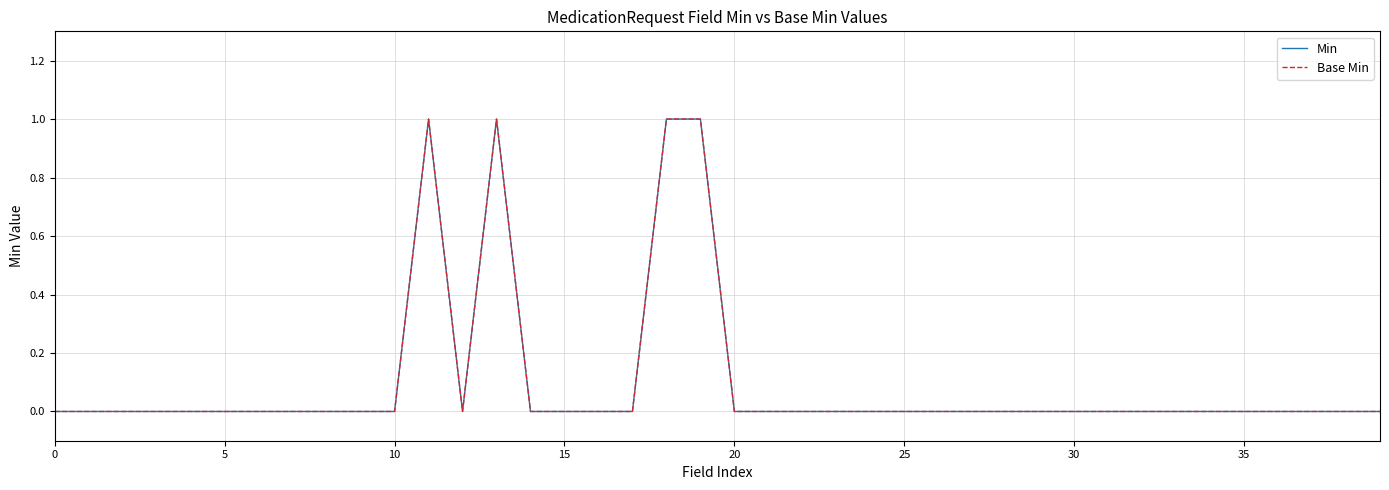

True or false: Min and Base Min cross at least once.

False